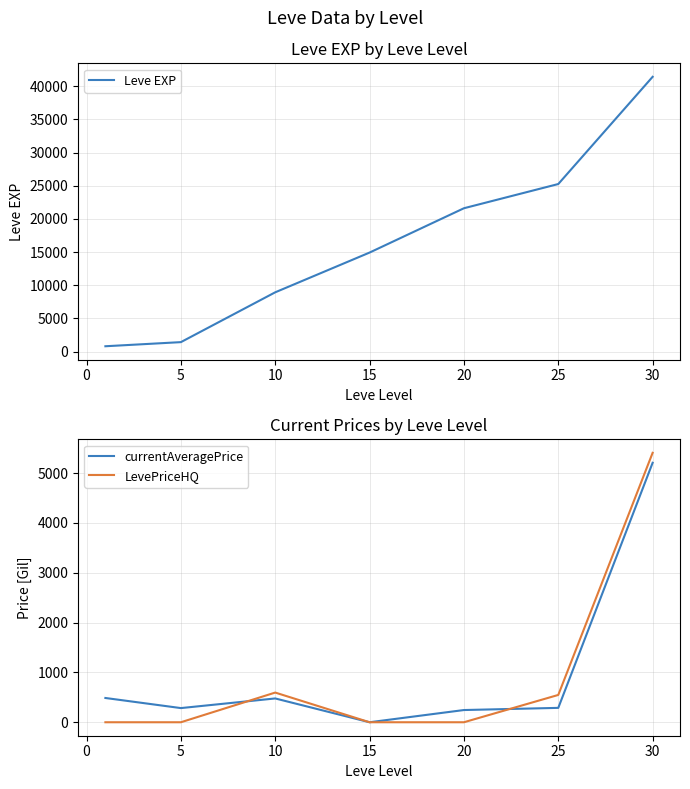

Is the value of currentAveragePrice at 10 greater than the value of LevePriceHQ at 20?

Yes